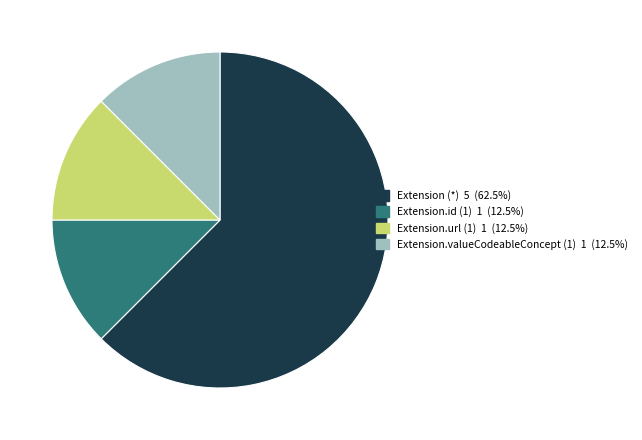

Is there a majority slice in this chart?

Yes